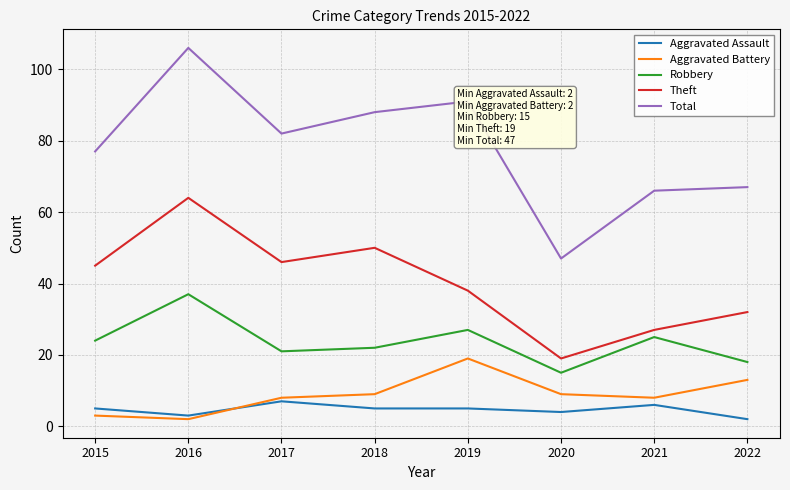

Where is Total nearest to the value 76?

2015